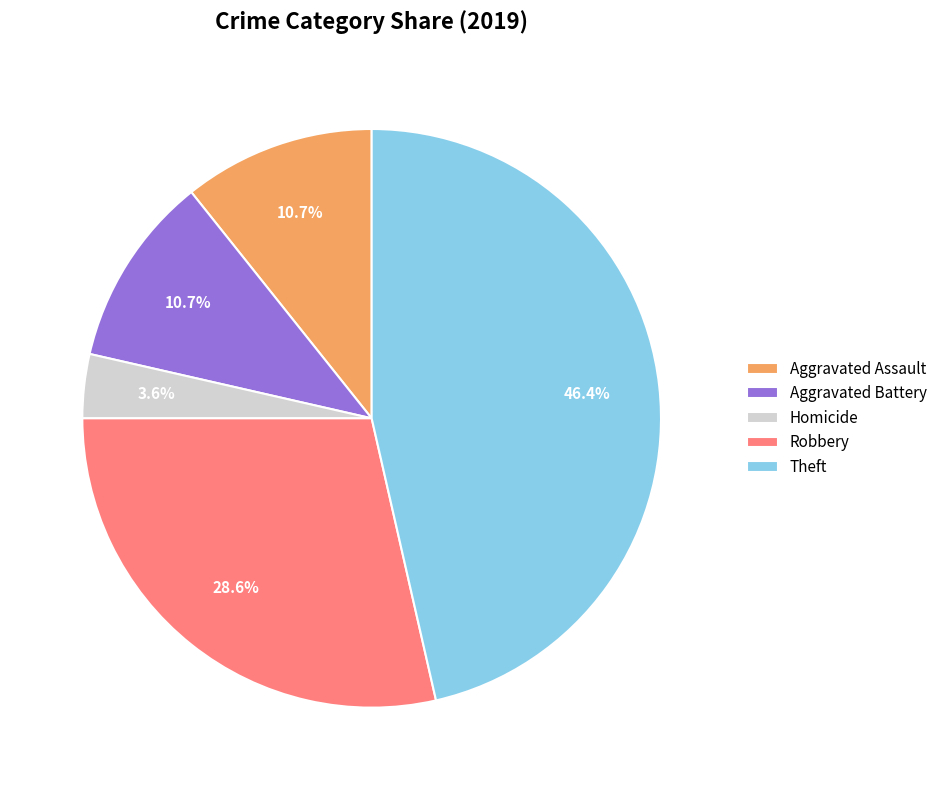

Count the number of slices in the pie.

5